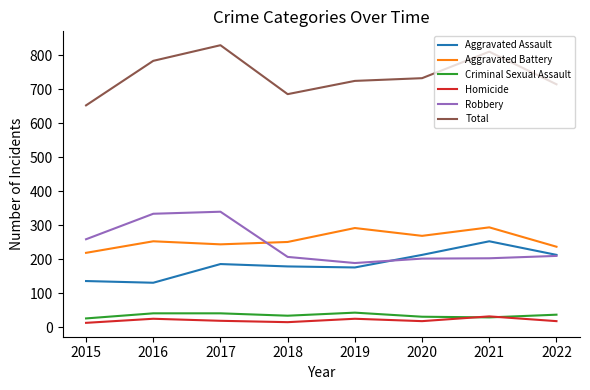

What is the greatest value displayed?

830